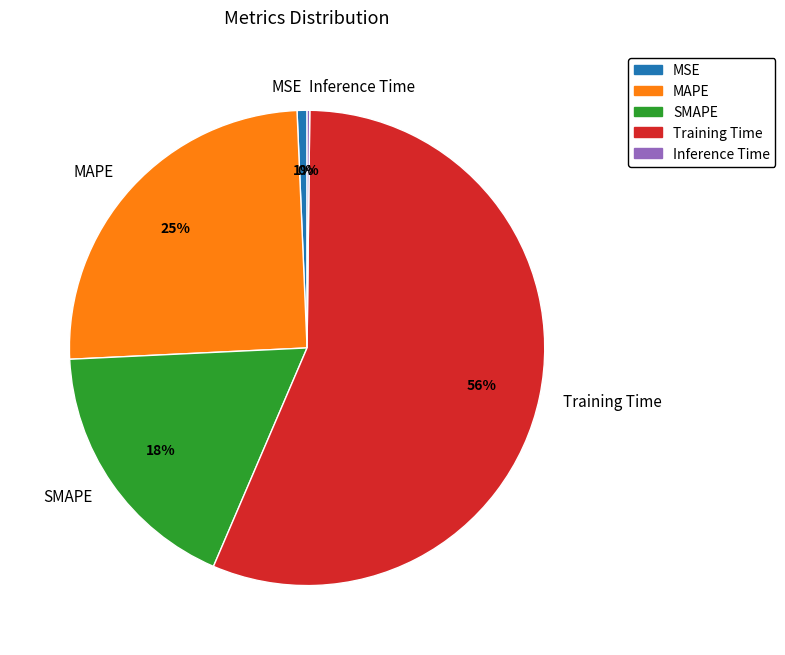

Which has a higher value, Training Time or MAPE?

Training Time